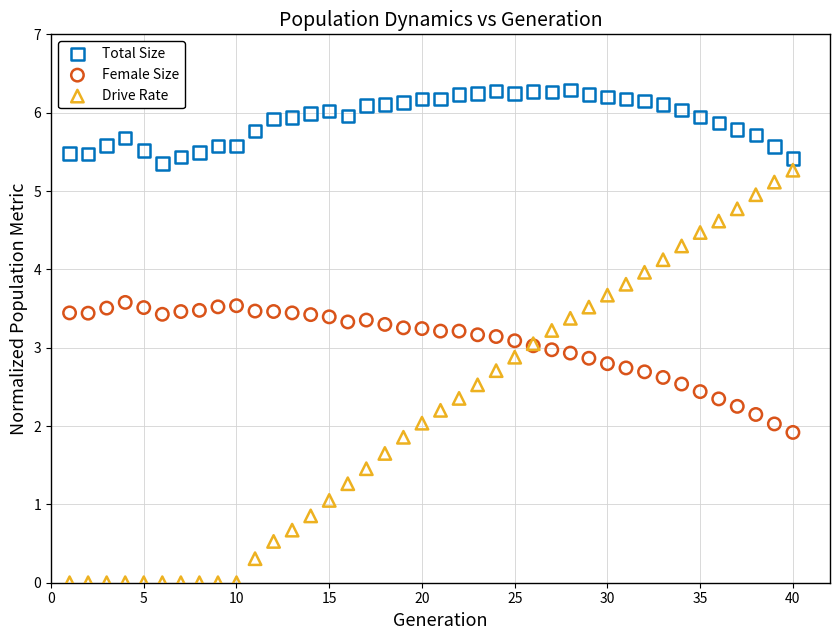

Which series contains the highest Y value?

Total Size